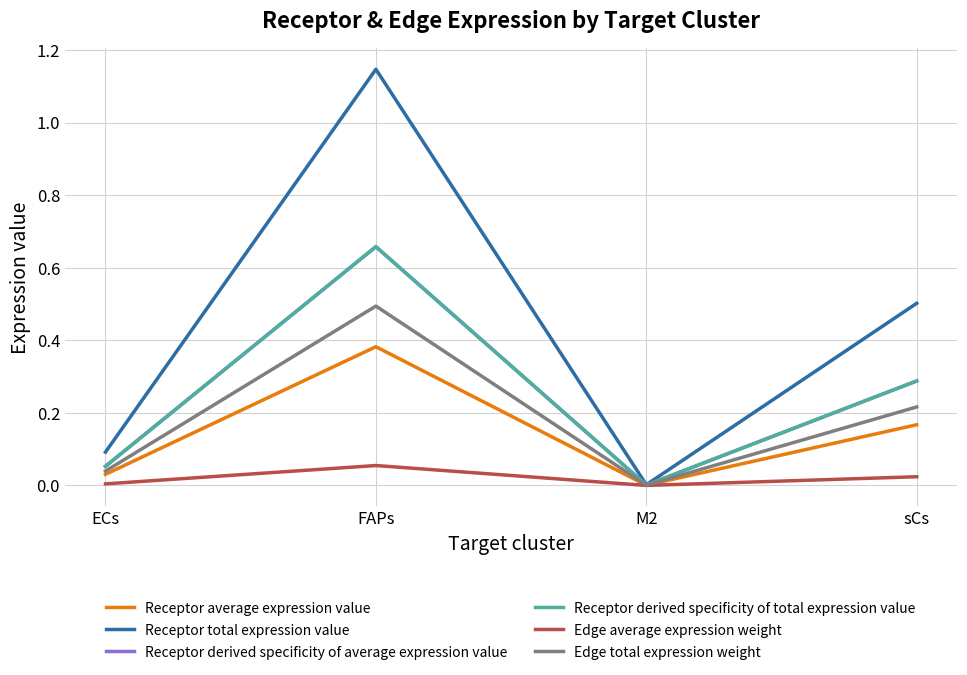

Is it true that Receptor total expression value equals 0.1 at ECs?

False